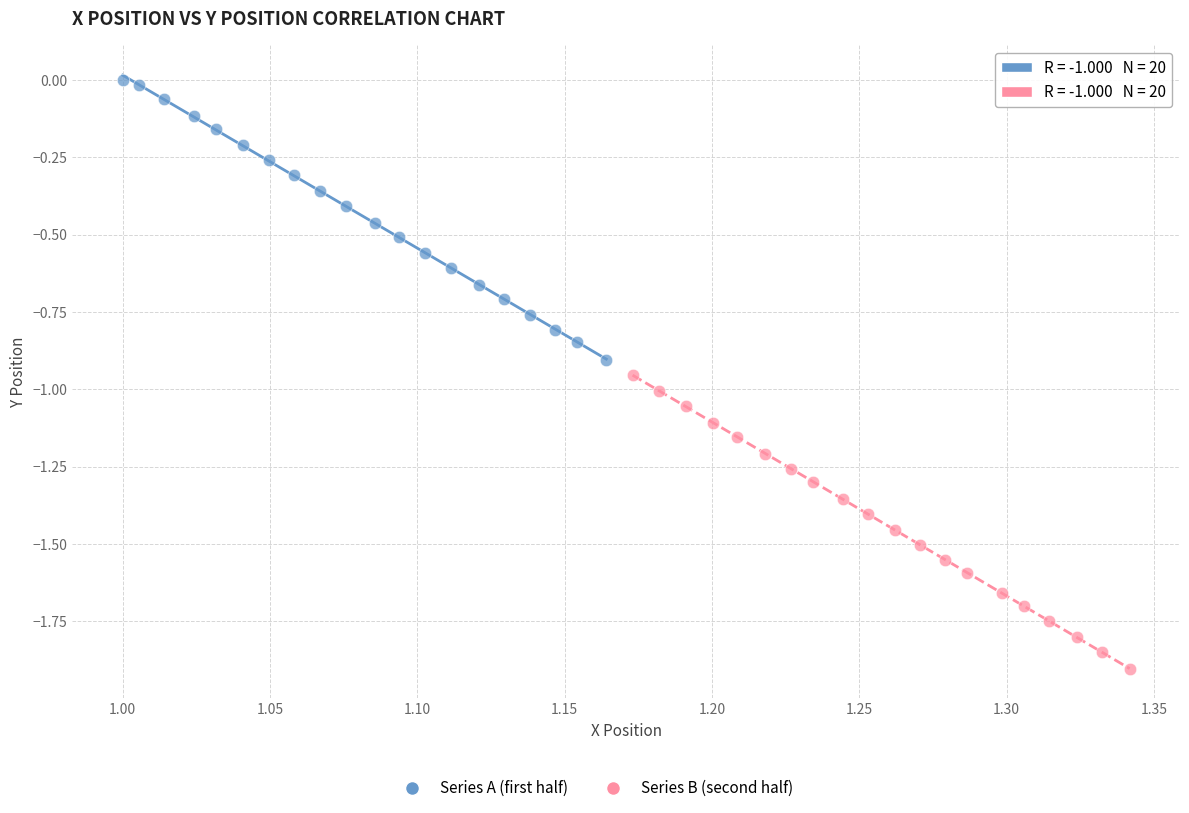

Which series reaches the maximum Y coordinate?

Series A (first half)